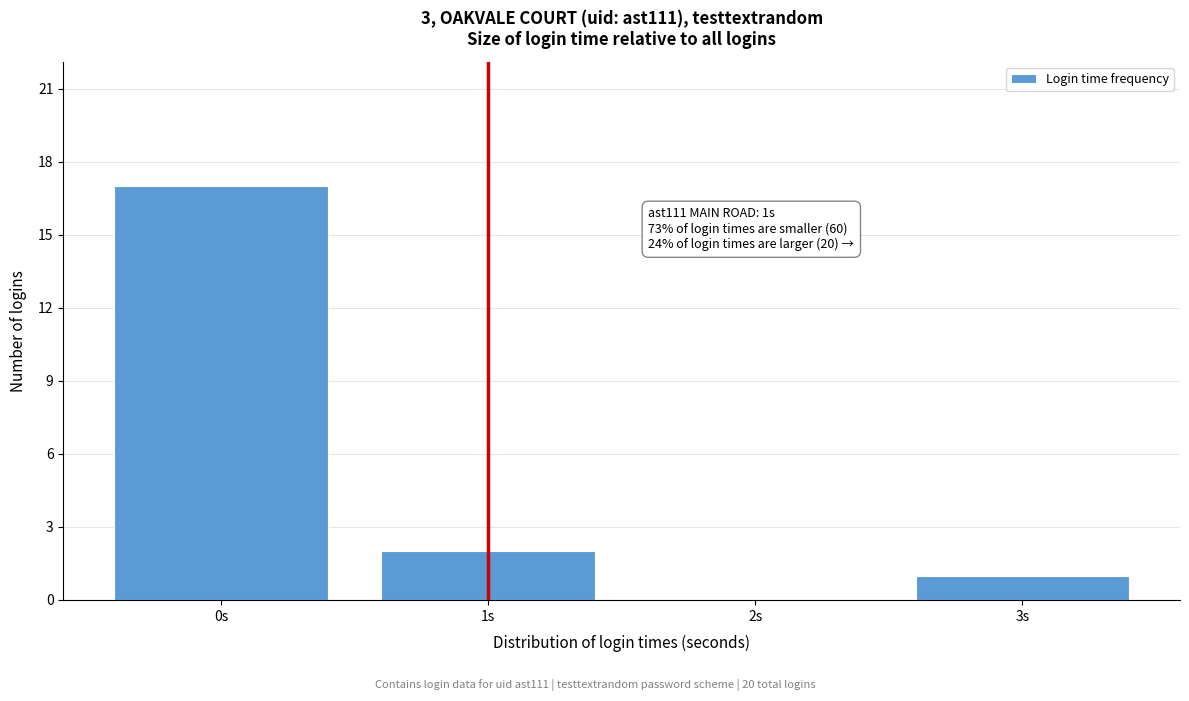

Which range on the x-axis has the tallest bar?

-0.5 to 0.5